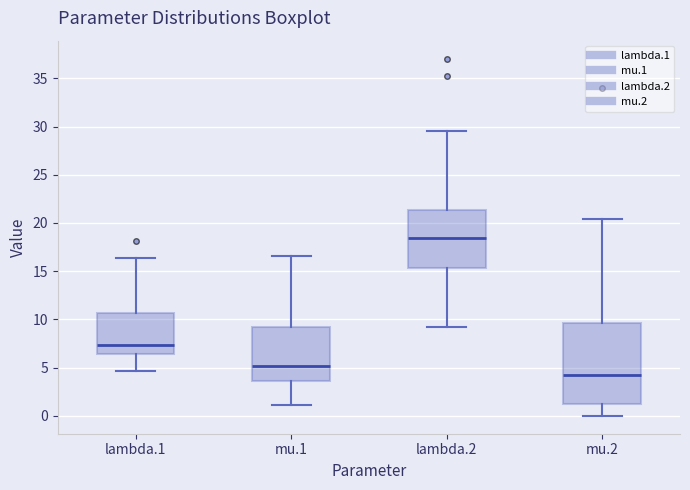

Reading left to right, read every box against the y-axis: the position of its median line, the range the box covers, and the ends of its whiskers. The values are not printed on the chart, so give them approximately, as read against the axis.

lambda.1: median 7.5, box 6.5 to 10.5, whiskers 4.5 to 16.5
mu.1: median 5.0, box 3.5 to 9.0, whiskers 1.0 to 16.5
lambda.2: median 18.5, box 15.5 to 21.5, whiskers 9.5 to 29.5
mu.2: median 4.0, box 1.5 to 9.5, whiskers 0.0 to 20.5